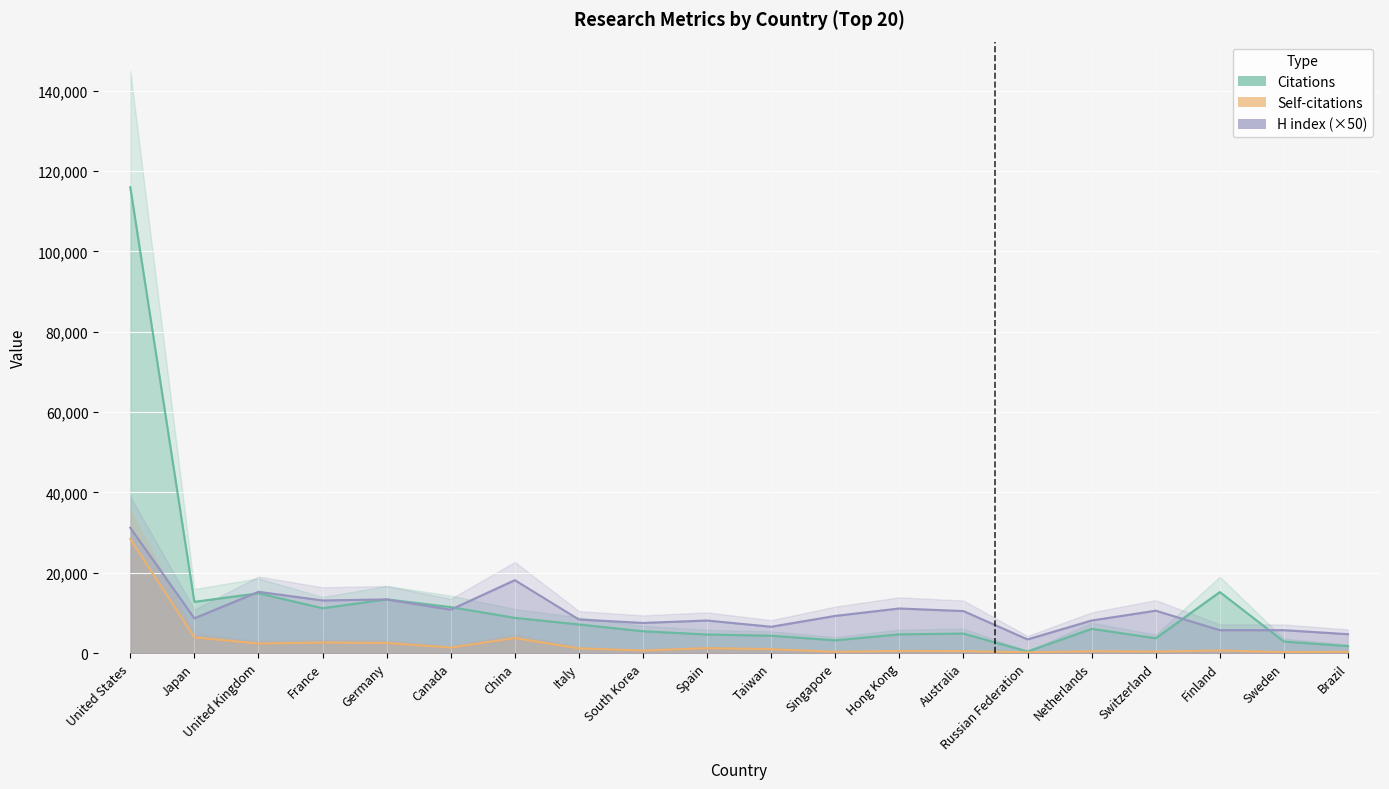

How many intersections are there between H index and Citations?

5